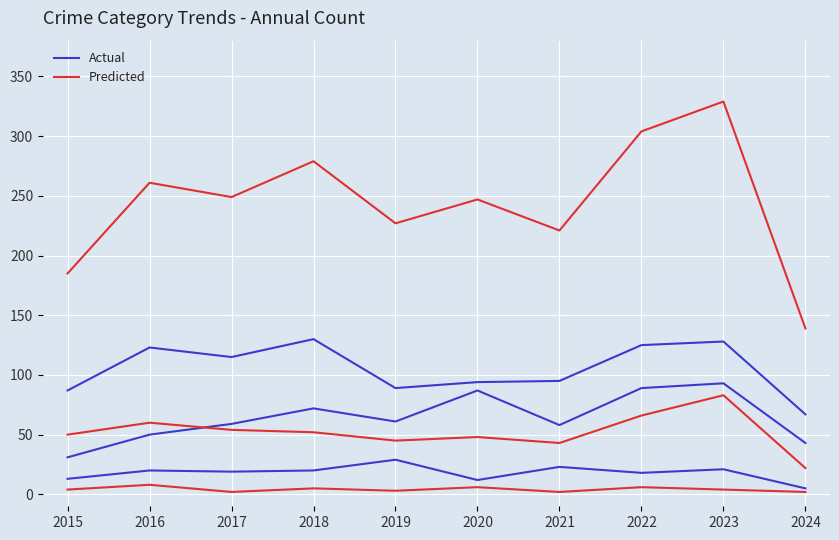

What are all the series names shown in the legend?

Actual, Predicted